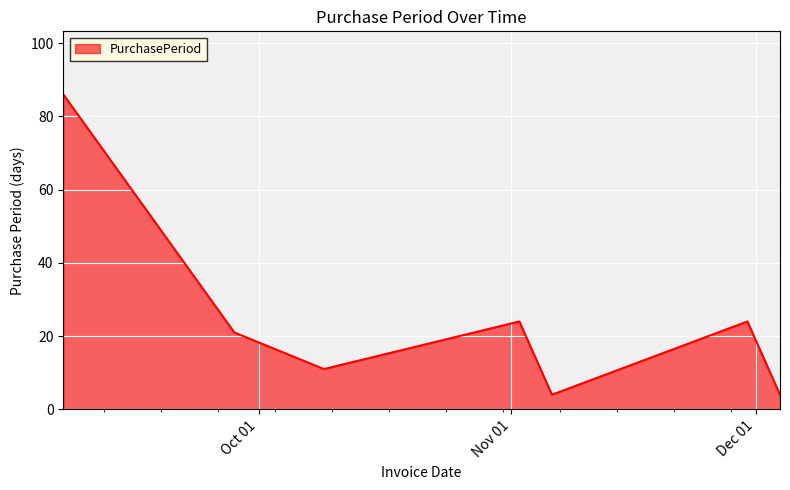

True or false: the data has more than 1 interior local peaks.

True